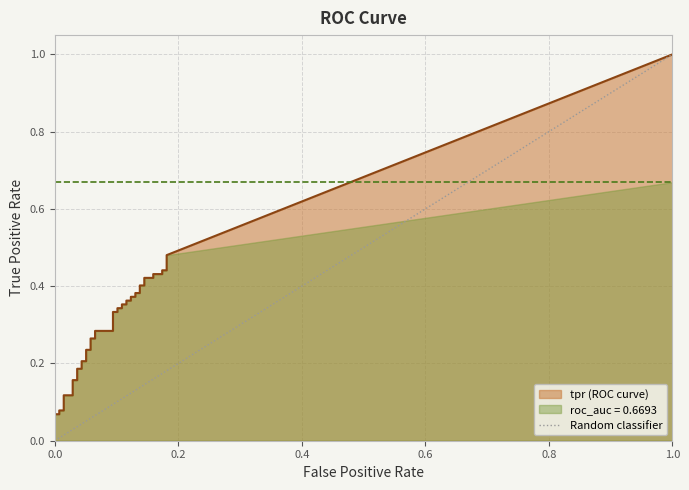

Does the chart display data point markers on the line(s)?

No